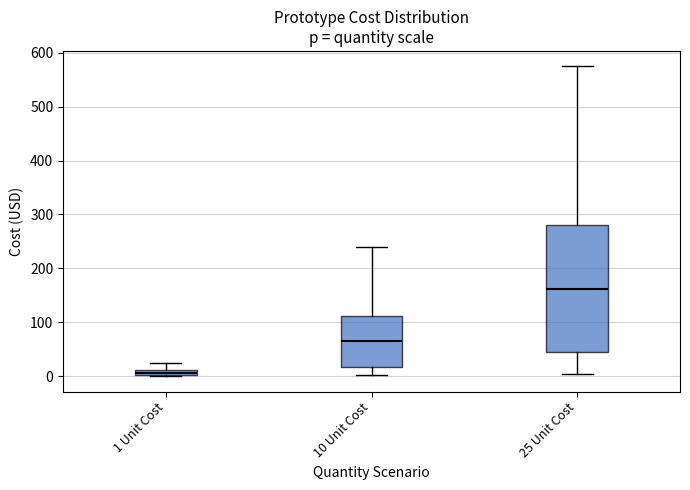

Where does the median line of the box for 10 Unit Cost sit on the y-axis? The values are not printed on the chart, so give them approximately, as read against the axis.

70